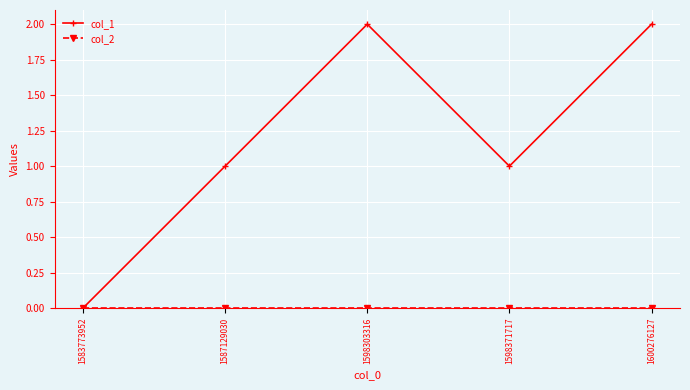

The value of col_1 at 1598371717 is 1. True or false?

True